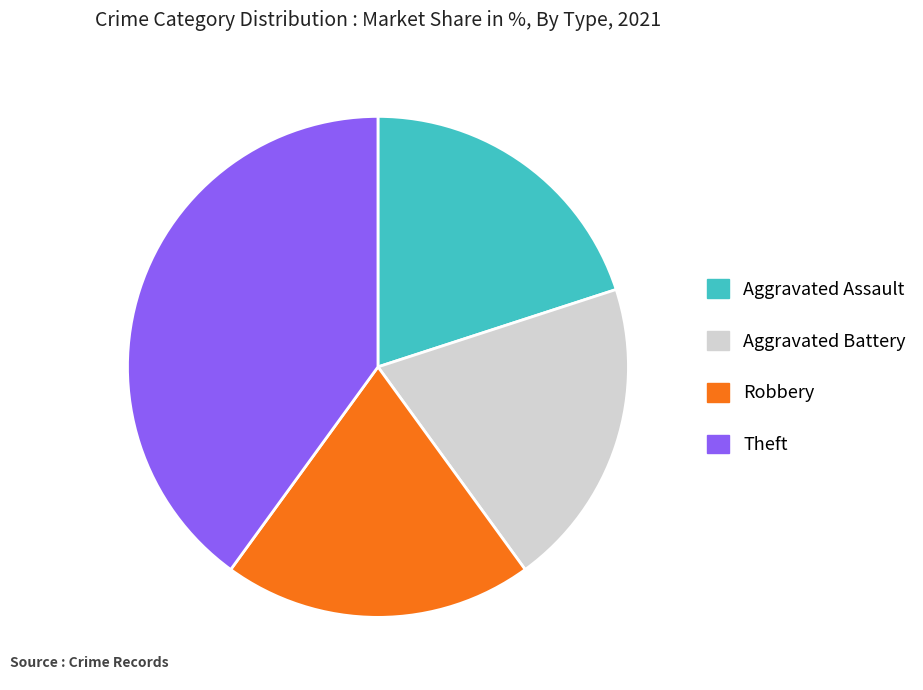

Combined, do Aggravated Battery and Robbery account for over 50%?

No